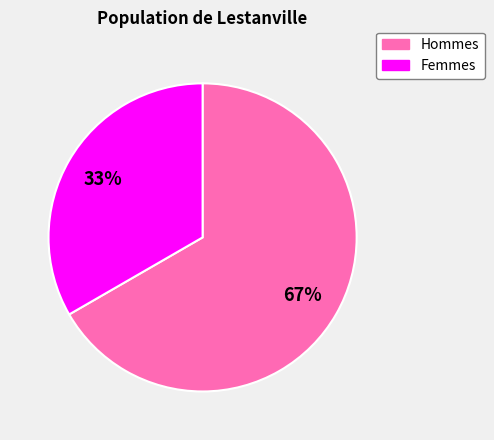

To the nearest percent, what is the average slice percentage?

50%